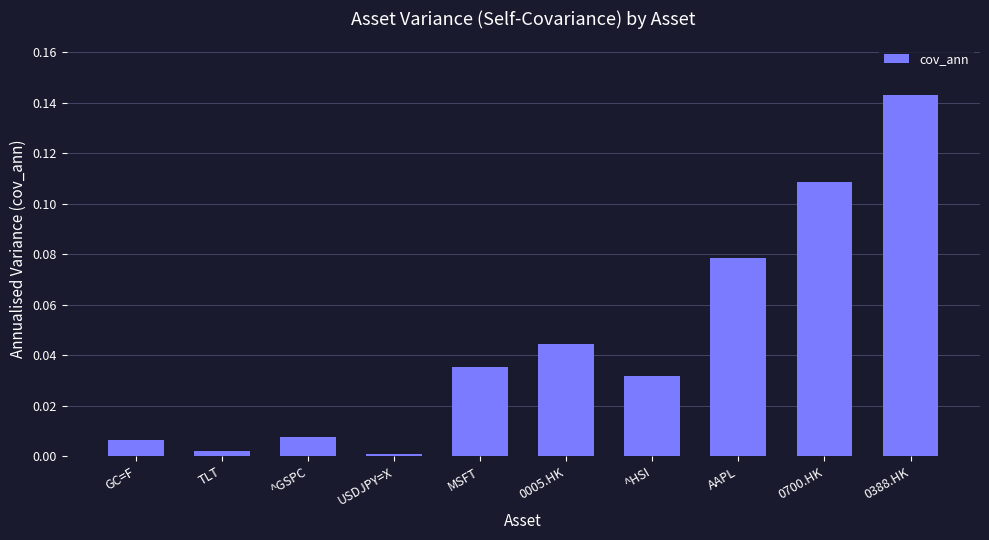

True or false: the data shows 0.0 at ^HSI.

True